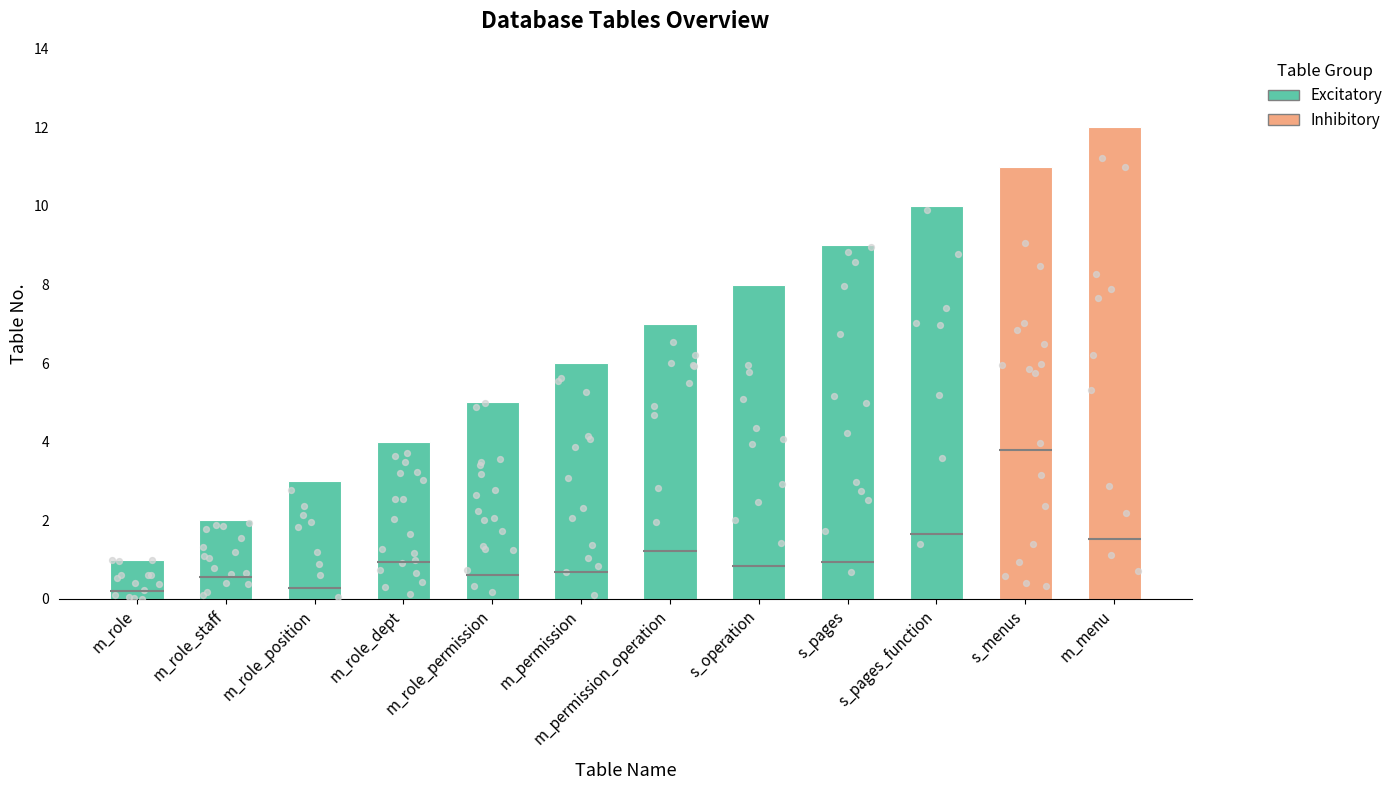

What is the change in value from m_role_dept to m_role_permission?

+1